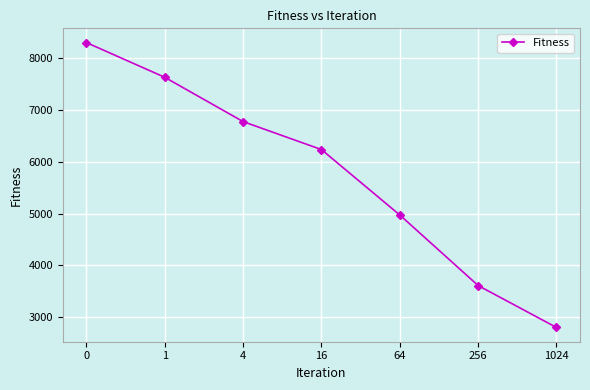

What is the difference between the second highest and minimum values?

4816.1